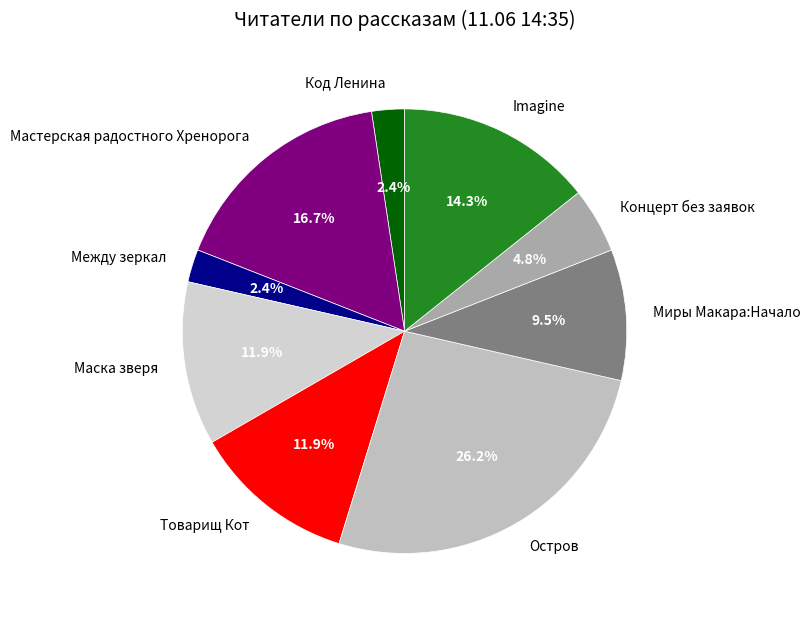

Is it true that Концерт без заявок is 5% of the pie?

True